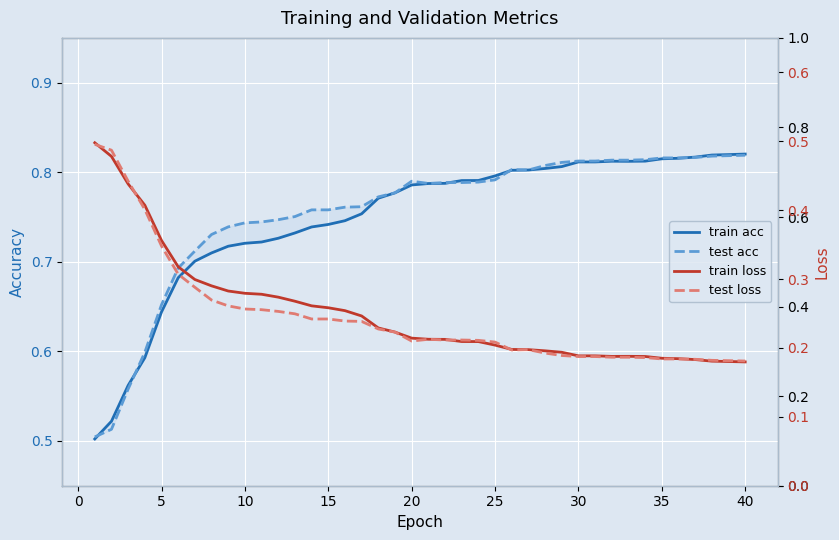

Rank the series by their maximum value, from highest to lowest.

train acc, test acc, train loss, test loss